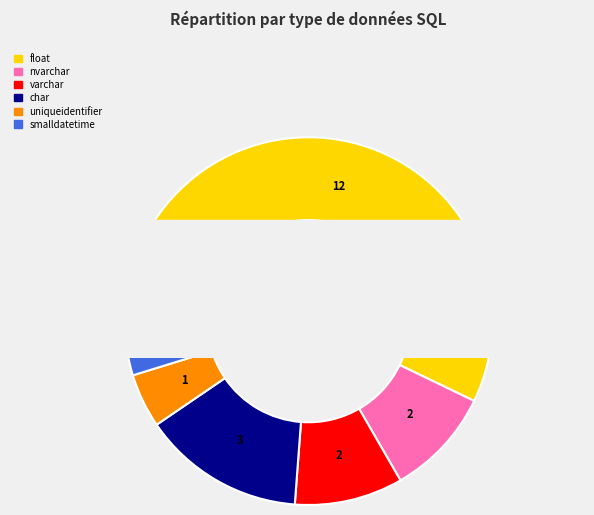

To the nearest percent, what is the difference between the largest and smallest slice percentages?

52%